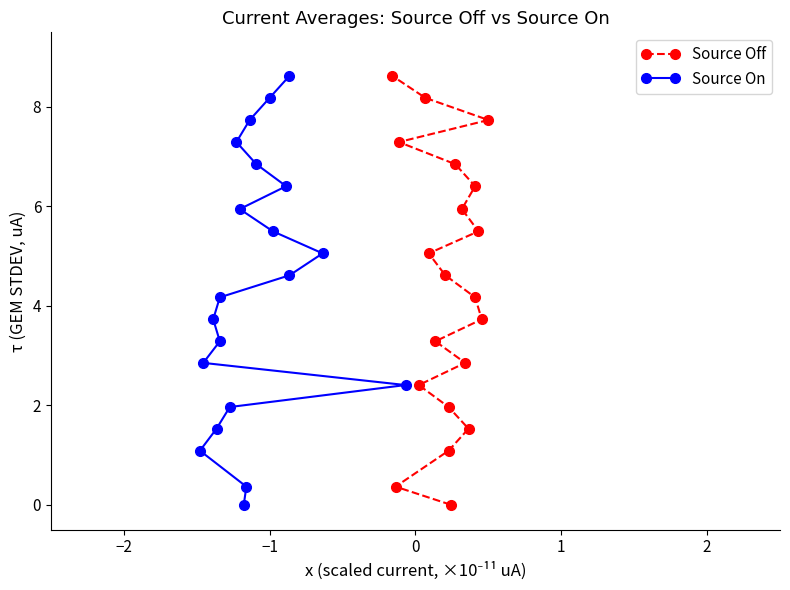

What is the difference between the maximum and minimum values in the Source Off series?

8.6